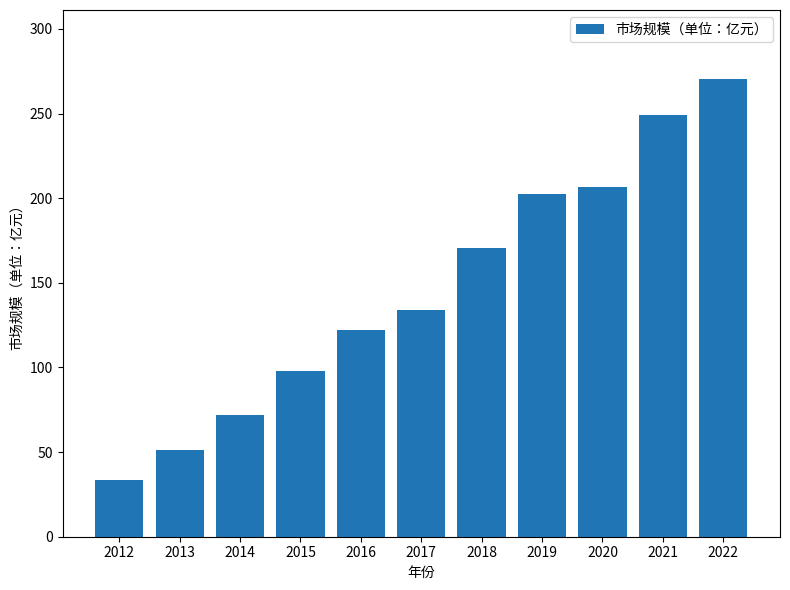

What is the value of the 6th bar from the left?

134.0